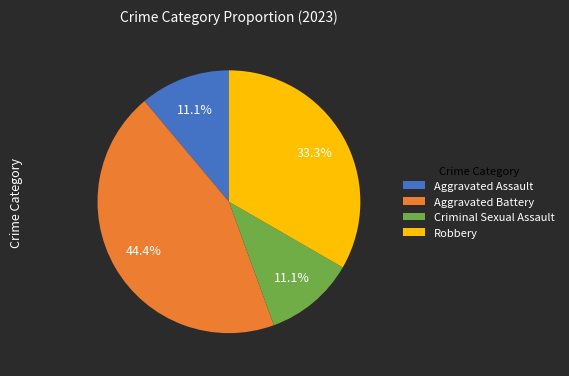

How many segments does this pie chart have?

4